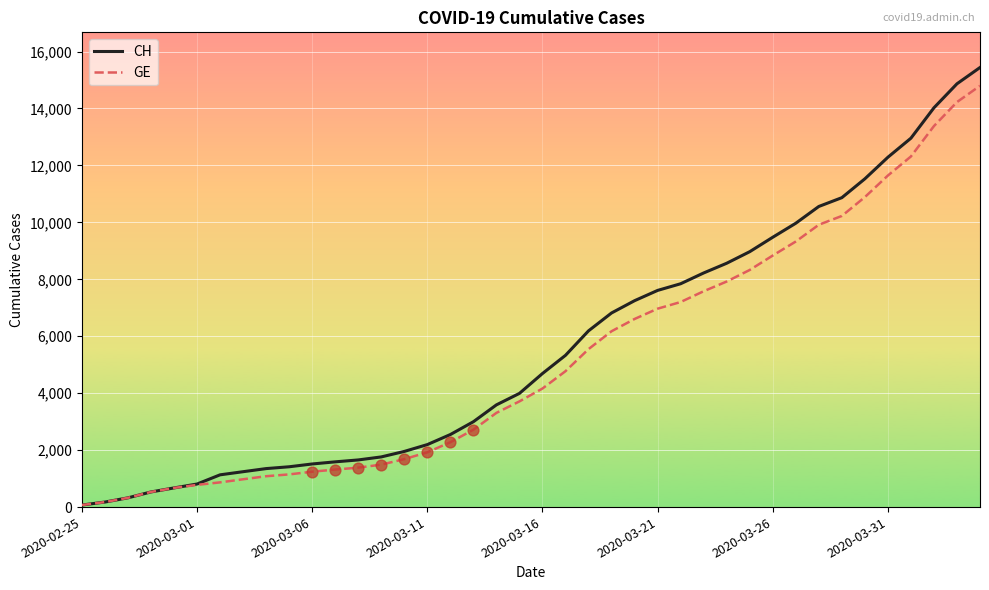

Which series has the largest range (max minus min)?

CH